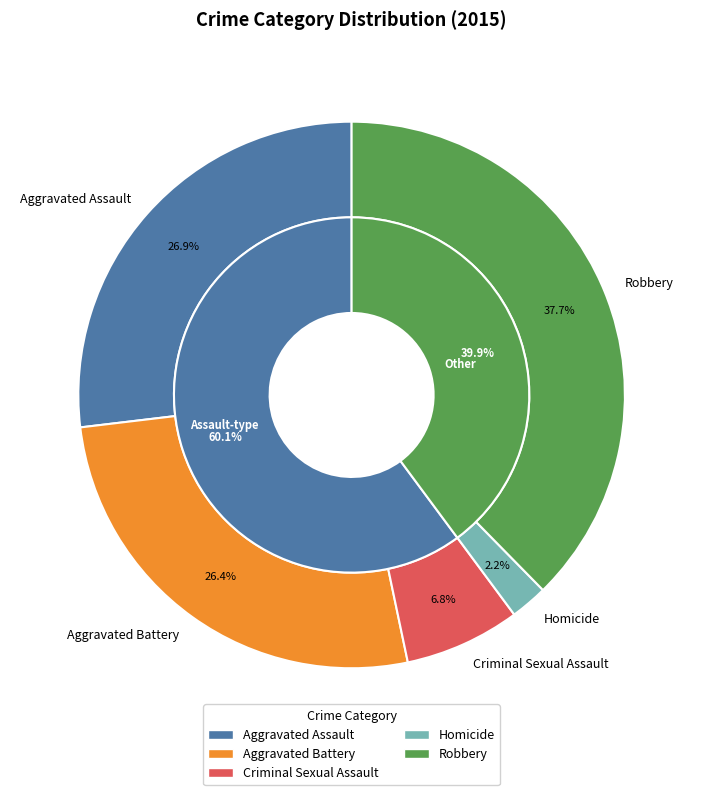

The Aggravated Assault slice represents 27% of the pie. True or false?

True